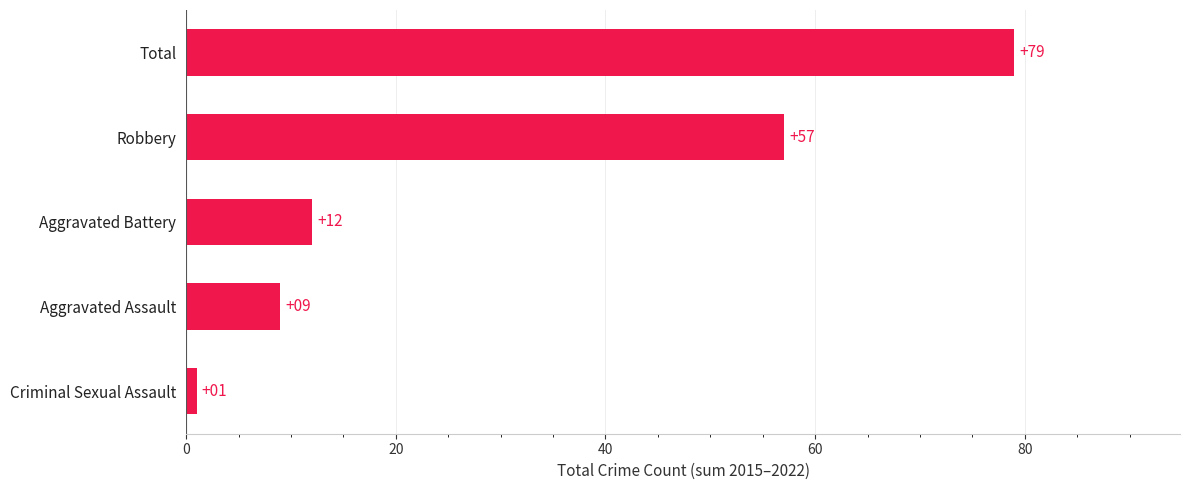

Rank the categories by value from lowest to highest.

Criminal Sexual Assault, Aggravated Assault, Aggravated Battery, Robbery, Total